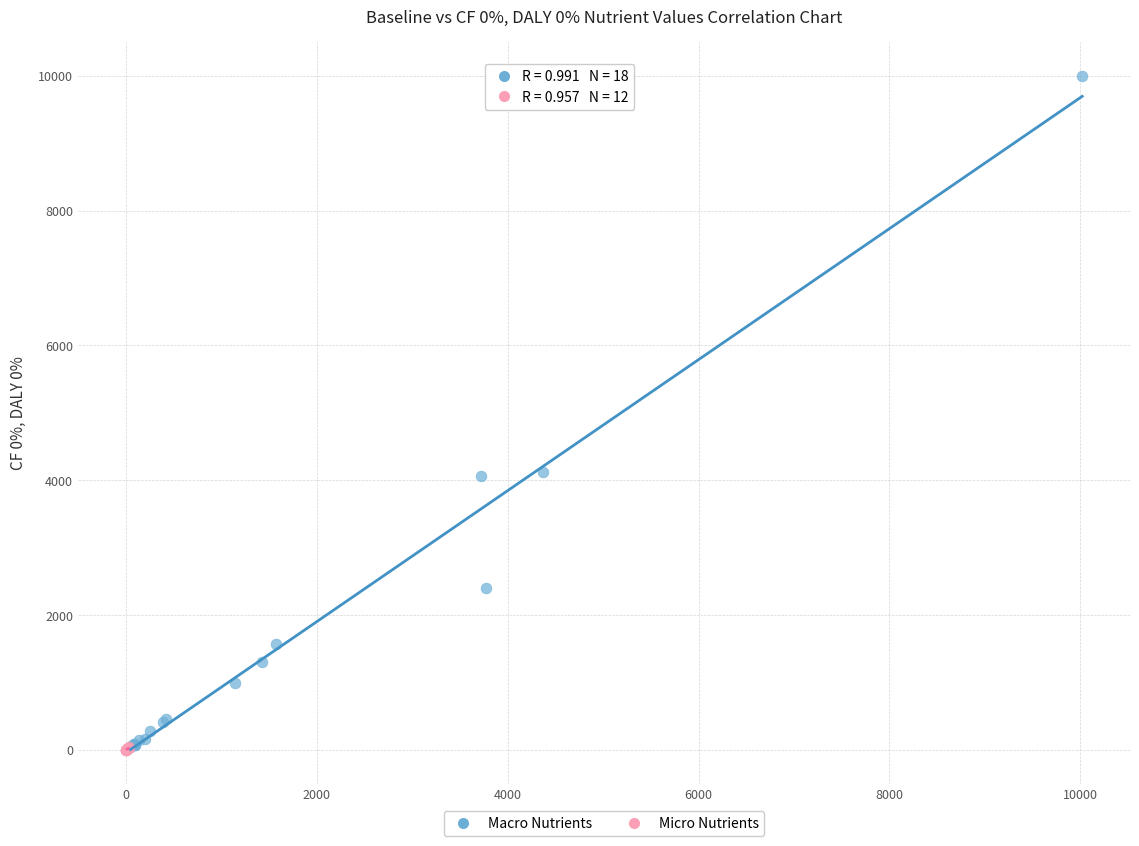

What are all the series names shown in the legend?

Macro Nutrients, Micro Nutrients